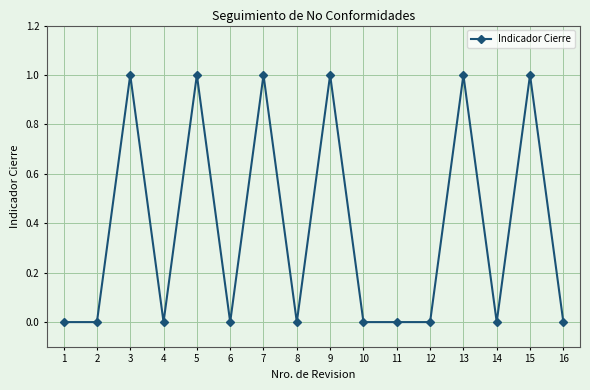

Reading left to right, list all the values displayed in this chart.

1=0	2=0	3=1	4=0	5=1	6=0	7=1	8=0	9=1	10=0	11=0	12=0	13=1	14=0	15=1	16=0